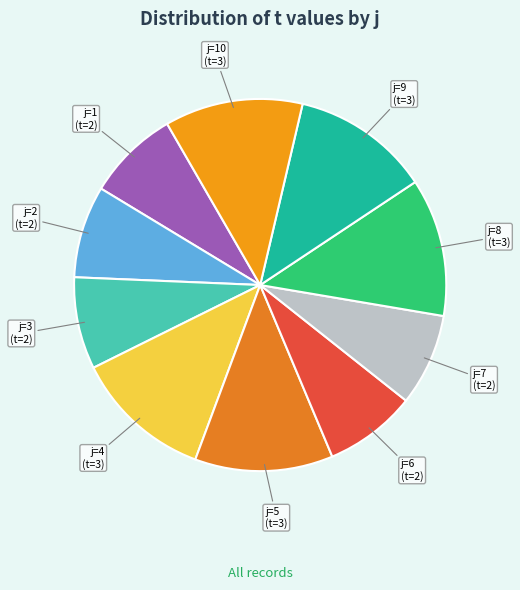

Approximately how many times larger is the value at j=5 (t=3) compared to j=9 (t=3)?

1.0